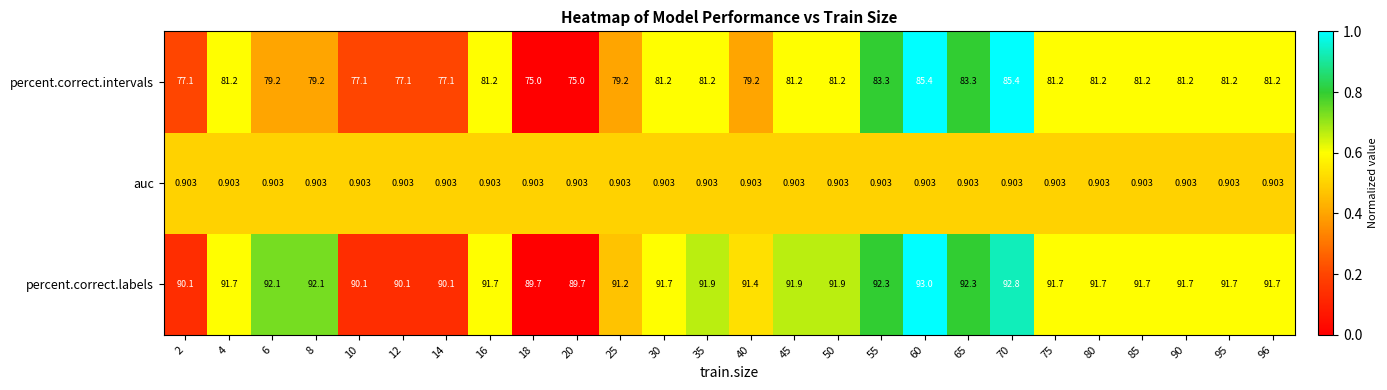

Rank the series at 60 from lowest to highest value.

auc, percent.correct.intervals, percent.correct.labels